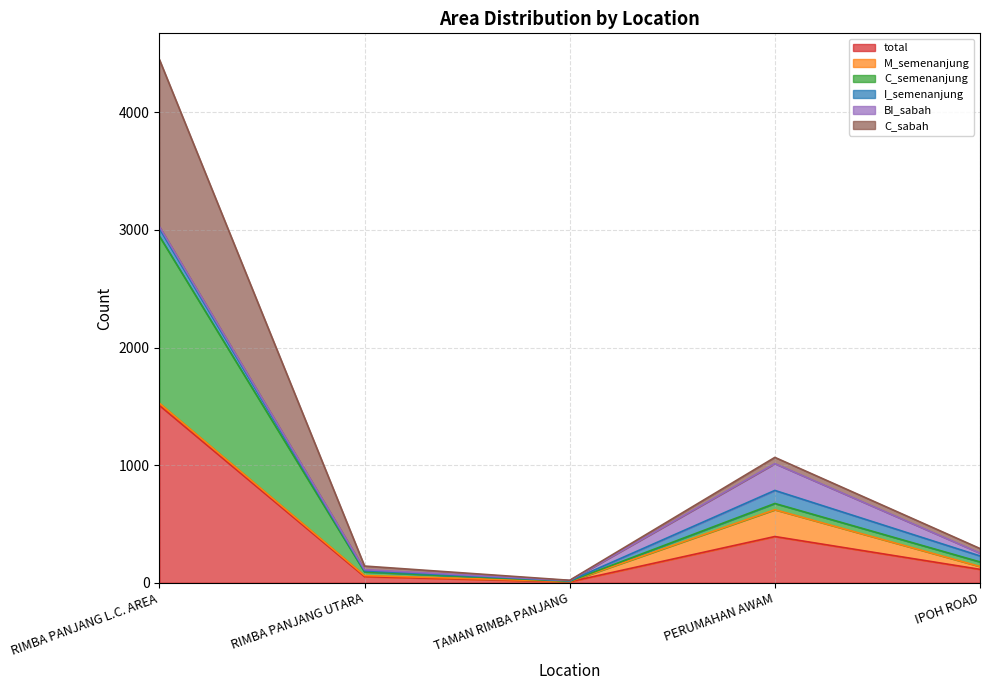

Which series has the largest range (max minus min)?

C_sabah